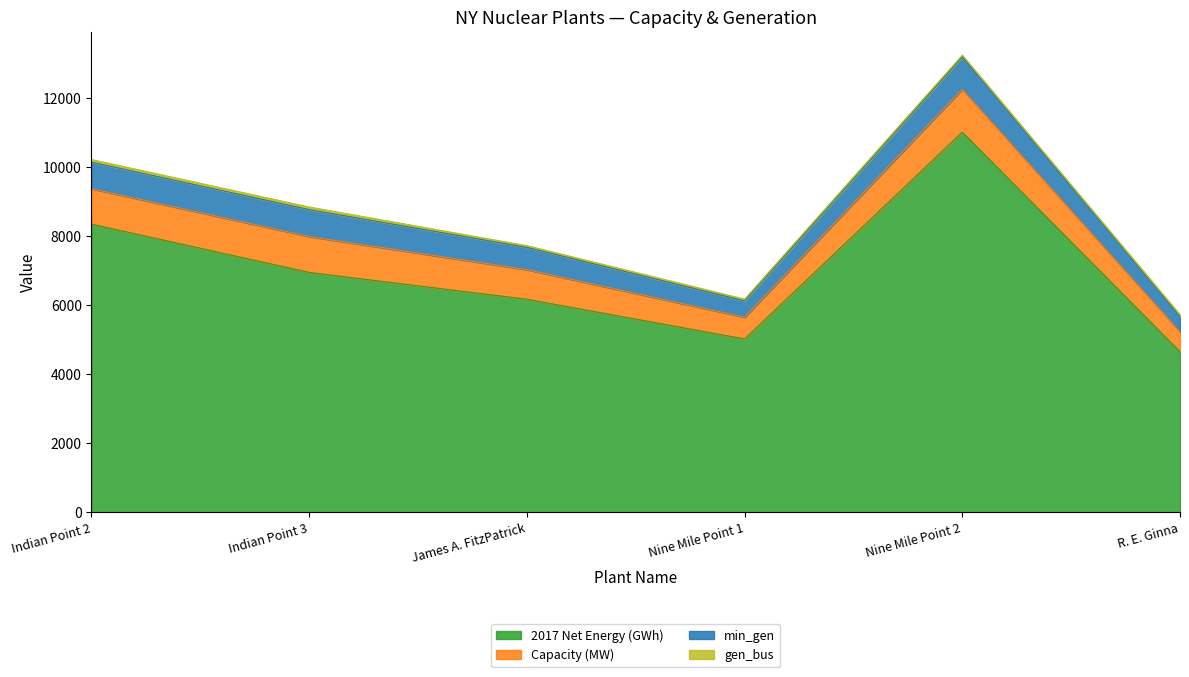

Reading left to right, transcribe all the data shown in this chart.

Capacity (MW): 1026.5	1040.4	858.9	630.5	1246.6	582.0
2017 Net Energy (GWh): 8351.9	6952.5	6174.3	5024.4	11016.4	4655.2
min_gen: 769.9	780.3	644.2	472.9	935.0	436.5
gen_bus: 74.0	74.0	50.0	50.0	50.0	53.0